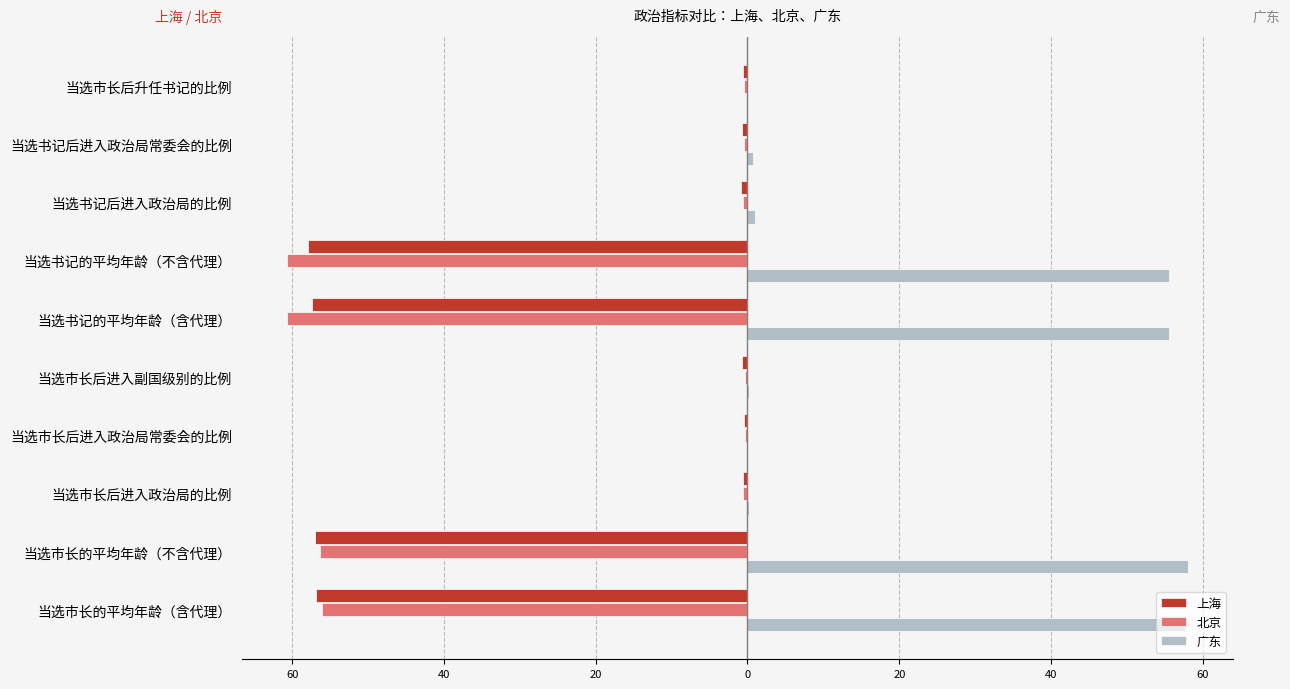

What is the difference between the maximum and minimum values in the 北京 series?

60.4